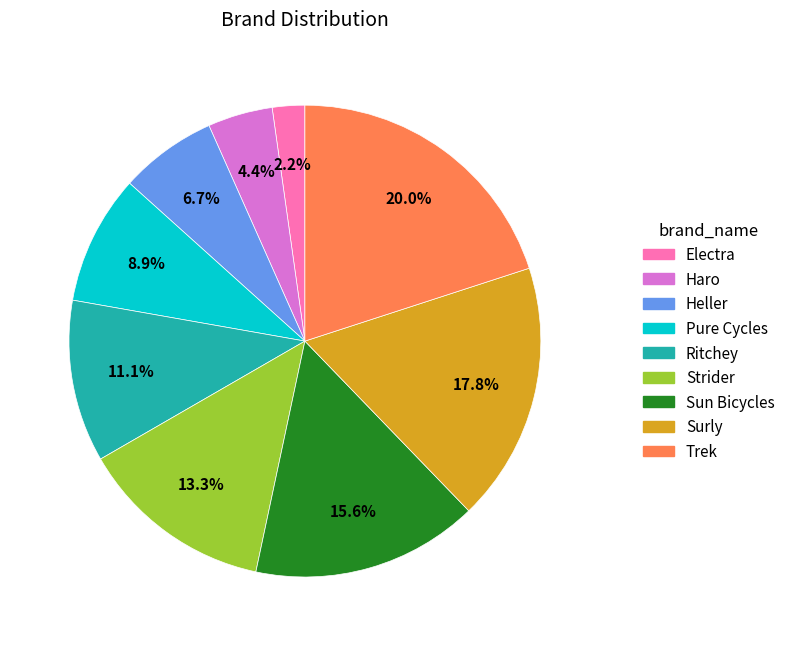

To the nearest percent, what is the average slice percentage?

11%